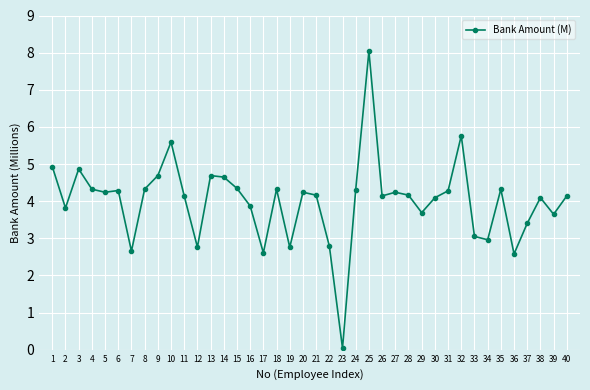

Is it true that the value at 25 is 8.0?

True